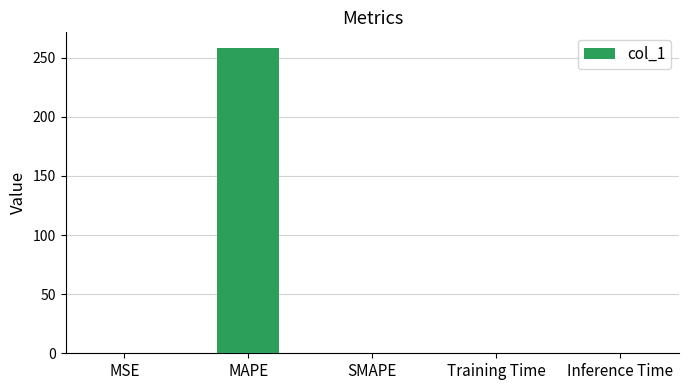

Which has a higher value, MAPE or Inference Time?

MAPE